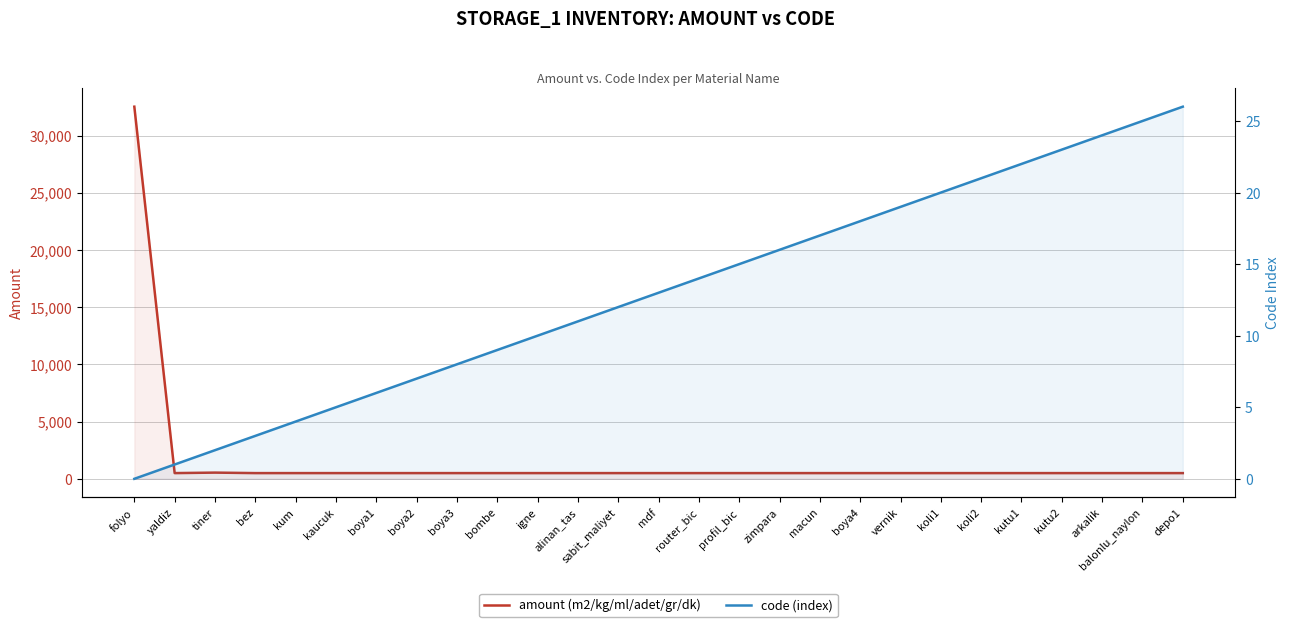

What is the total value across all series at boya2?

507